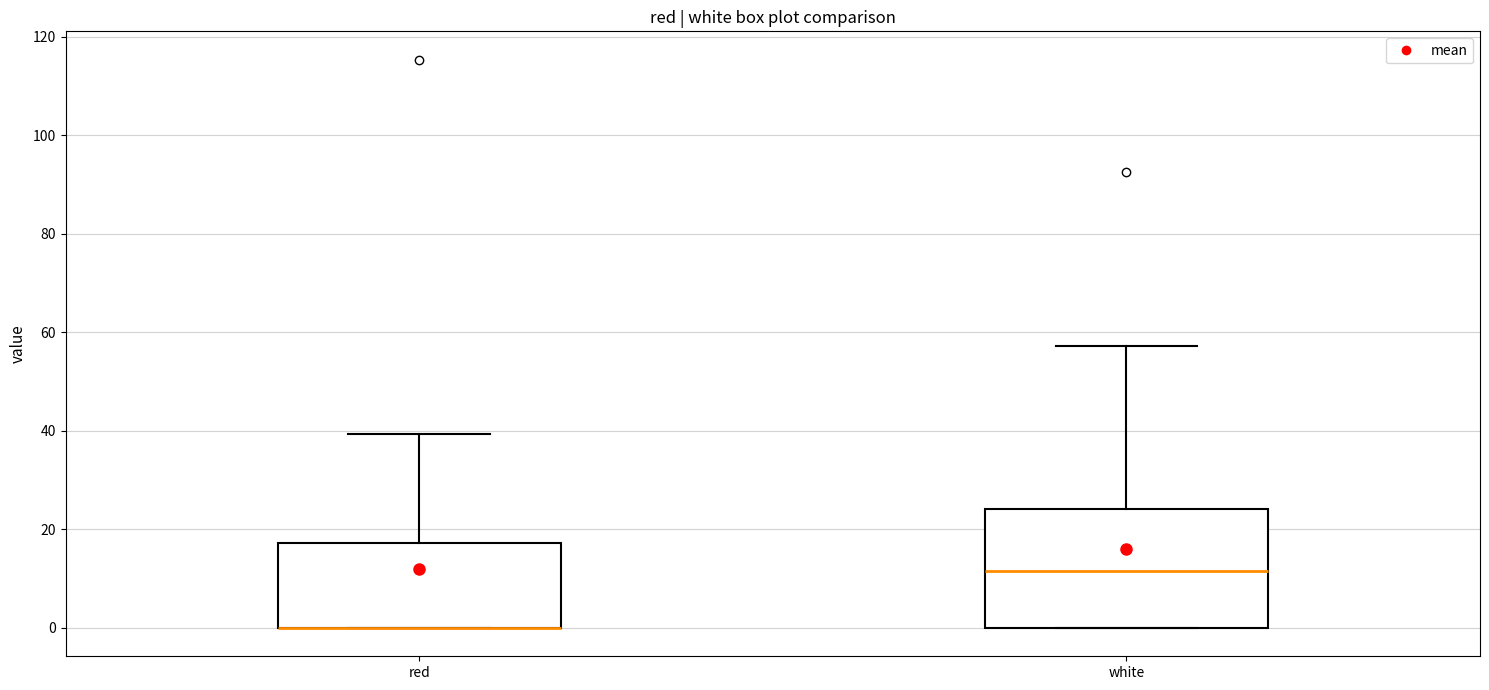

Where does the upper whisker of the box for red end on the y-axis? The values are not printed on the chart, so give them approximately, as read against the axis.

40